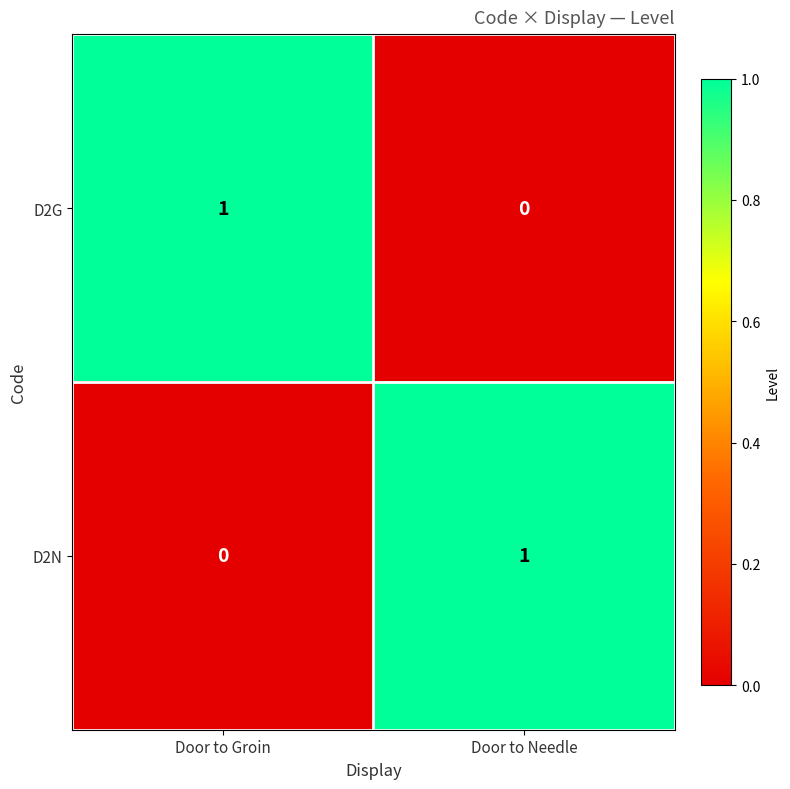

At Door to Groin, list the series in order from largest to smallest.

D2G, D2N